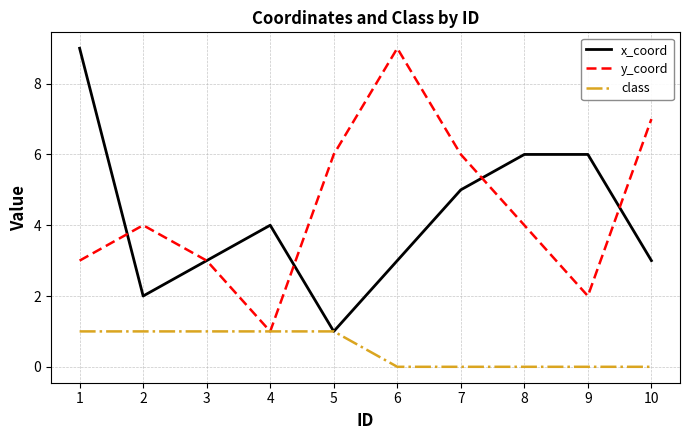

At how many categories does at least one series exceed 5?

7